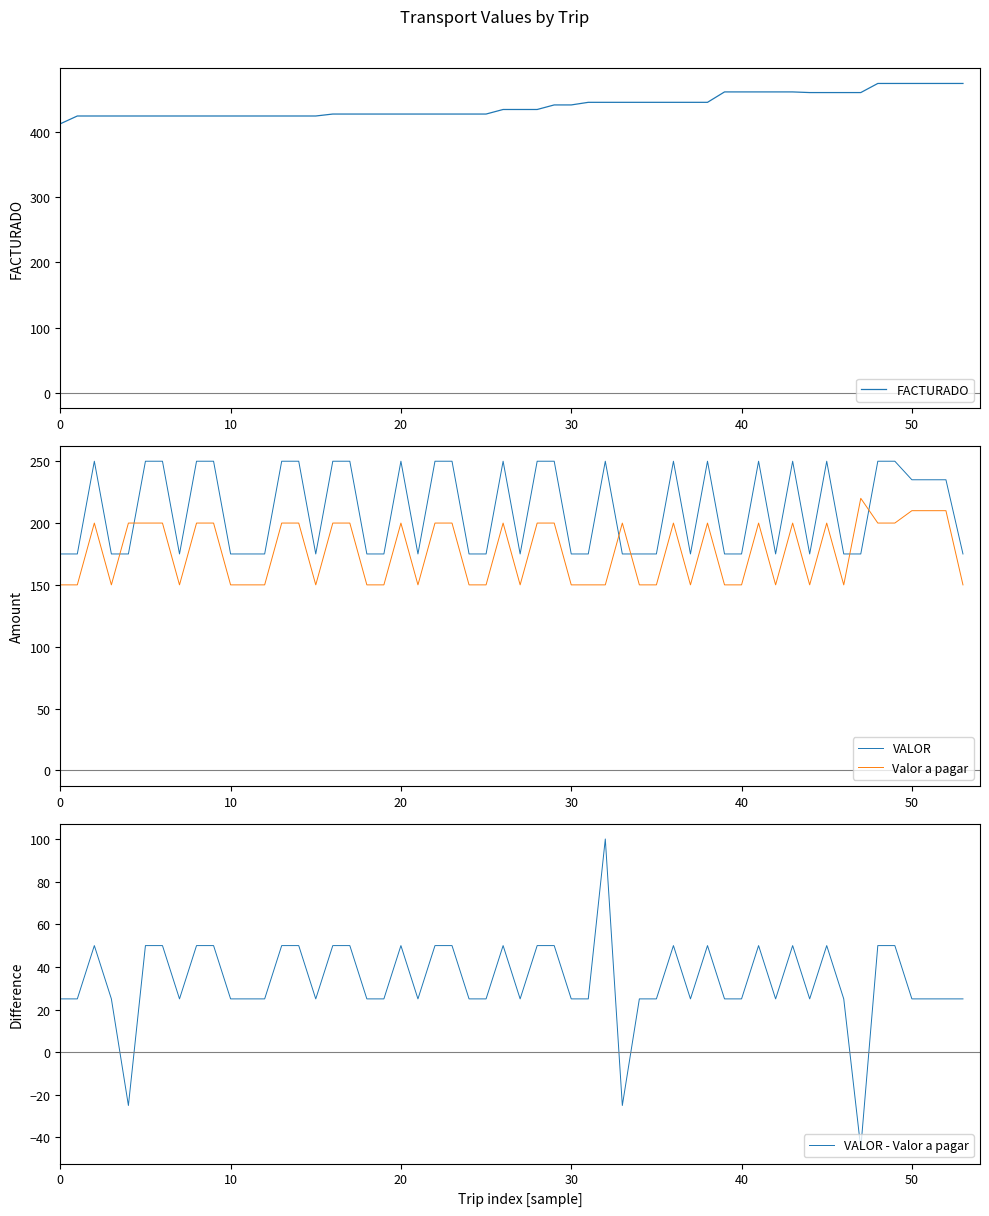

True or false: FACTURADO has a value of 442 at 30.

True